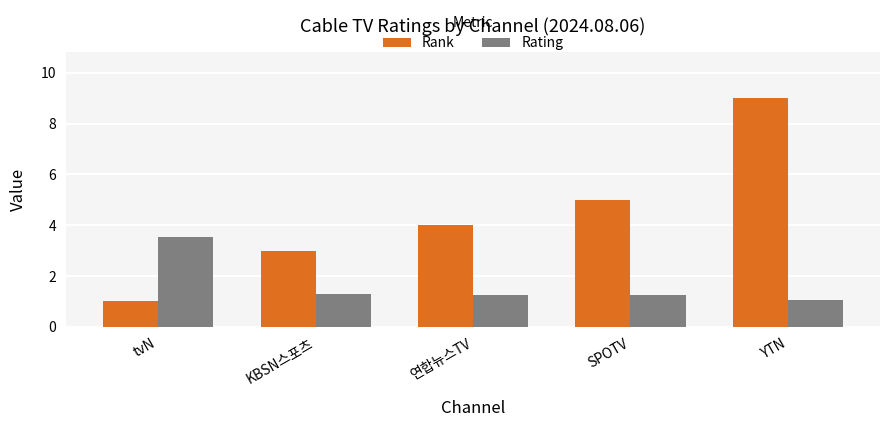

Is it true that Rating equals 1.3 at 연합뉴스TV?

True